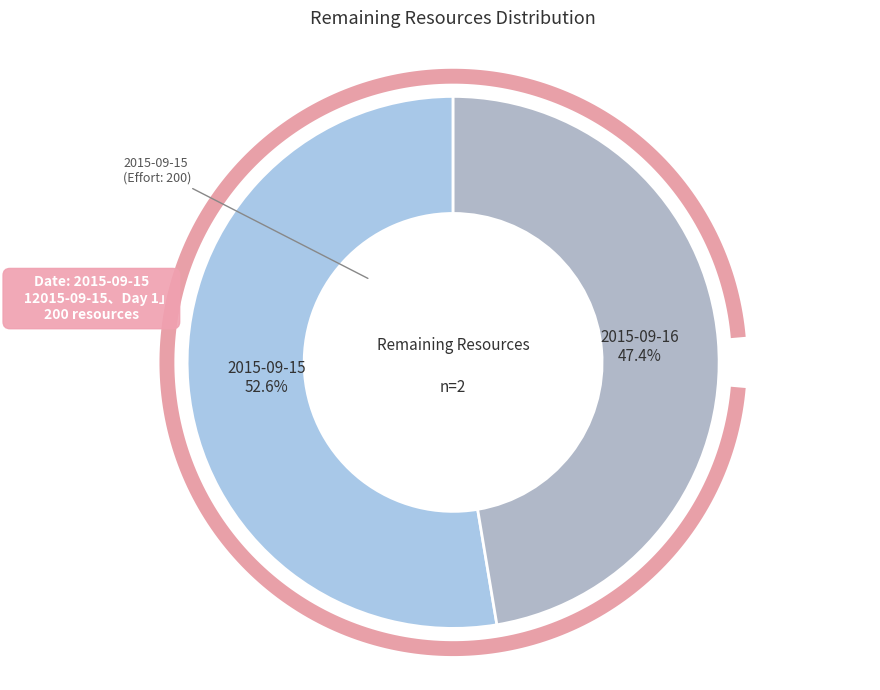

To the nearest percent, what is the average slice percentage?

50%